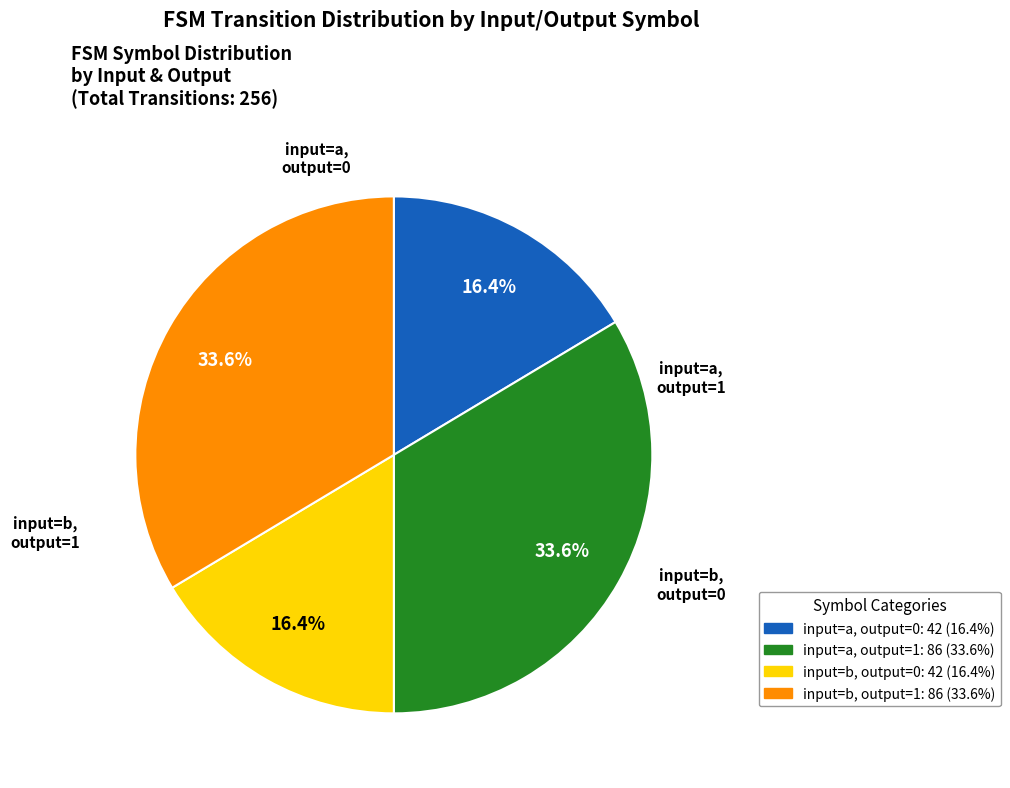

Is there any slice that represents more than half of the pie?

No